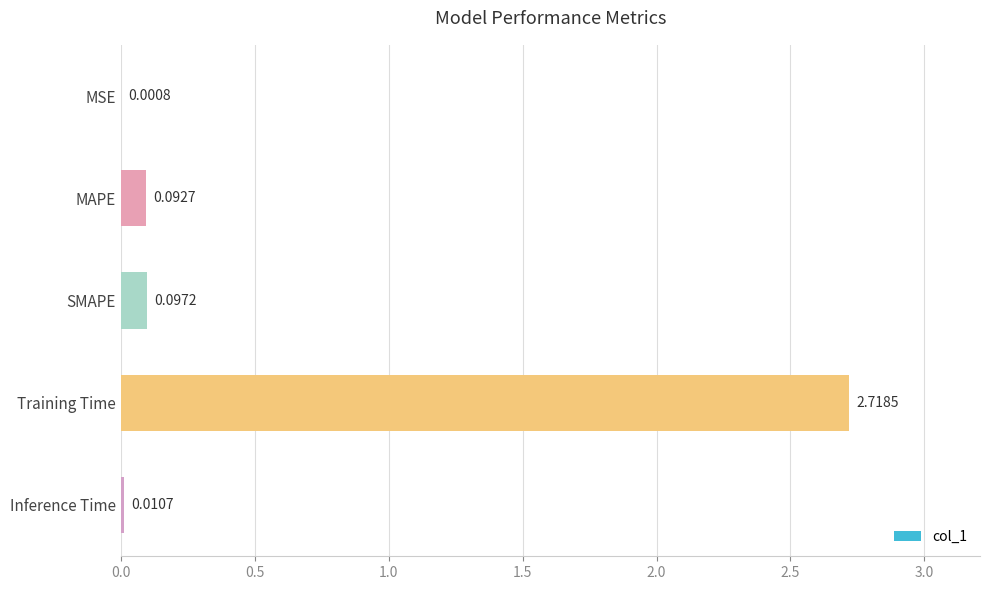

What is the sum of all values?

2.9